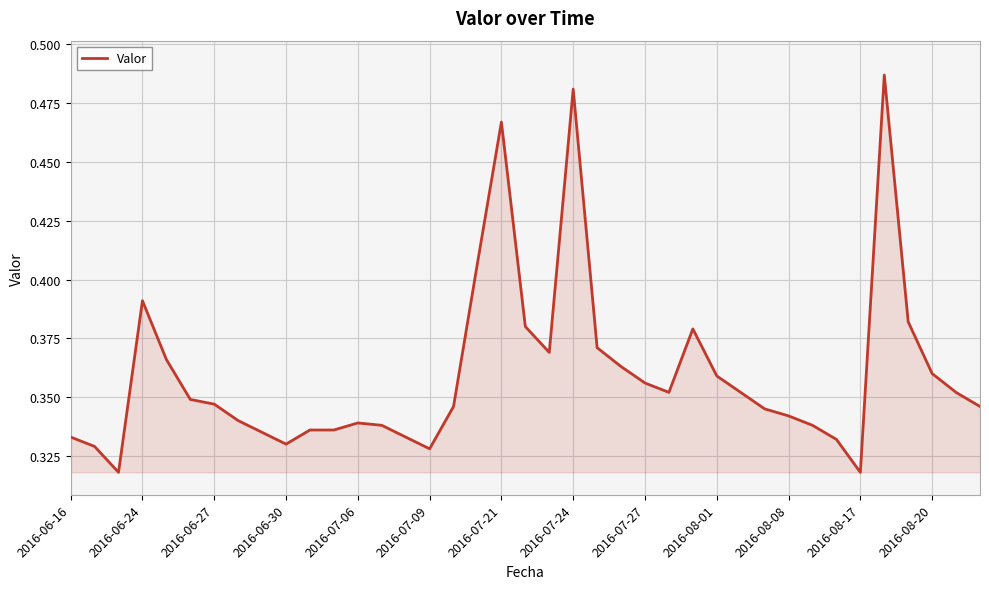

Does the chart display data point markers on the line(s)?

No